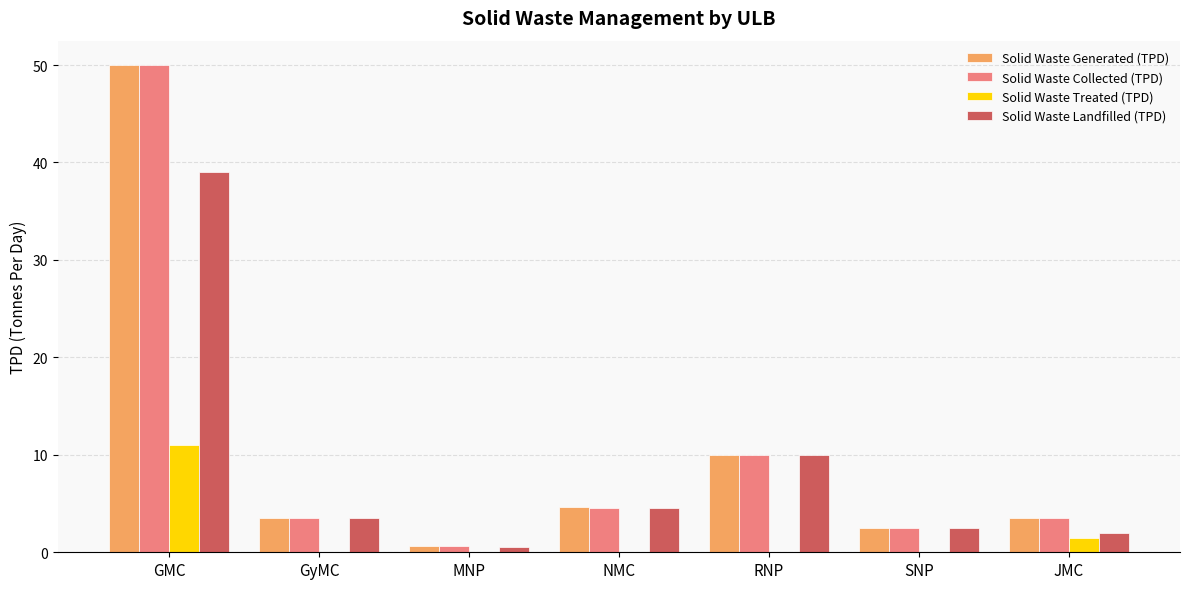

Where is Solid Waste Landfilled (TPD) nearest to the value 19?

RNP